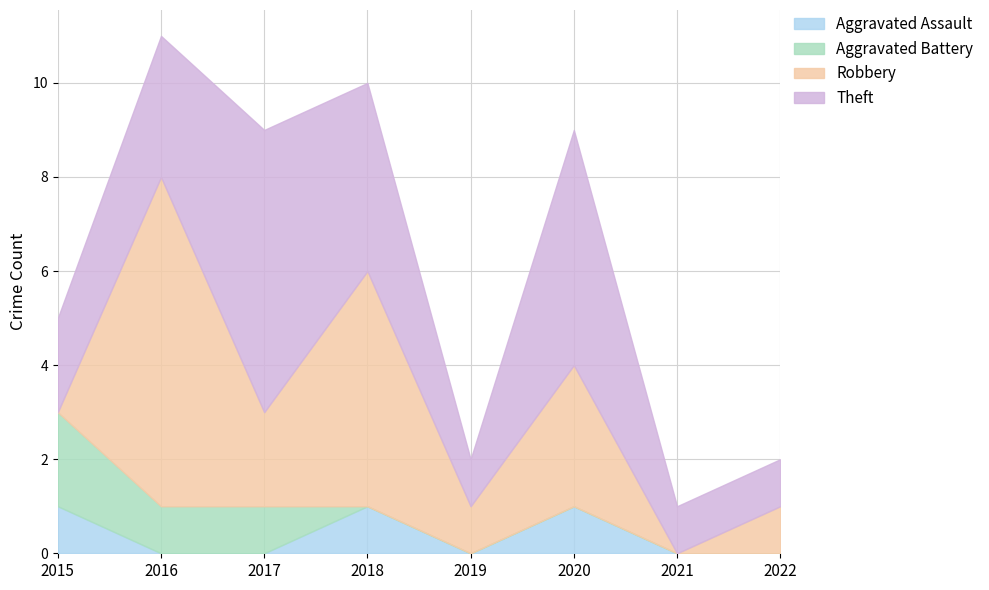

What is the sum of all Robbery values?

19